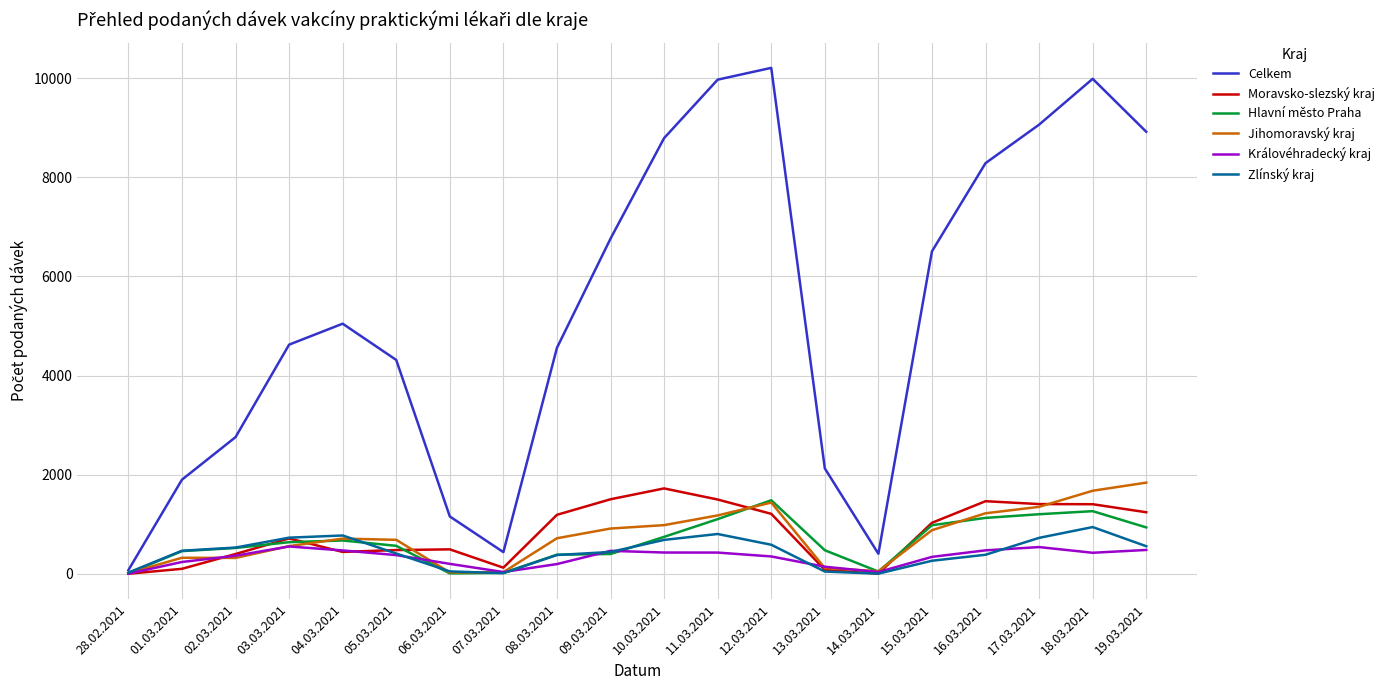

At how many categories does at least one series exceed 1968?

15